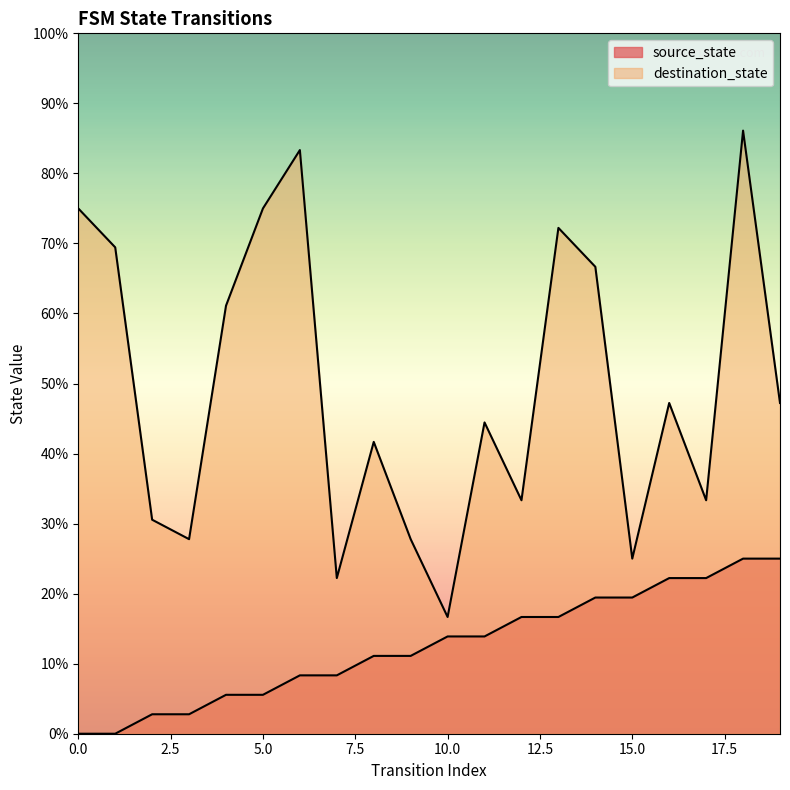

Between 17 and 5, which is larger?

17